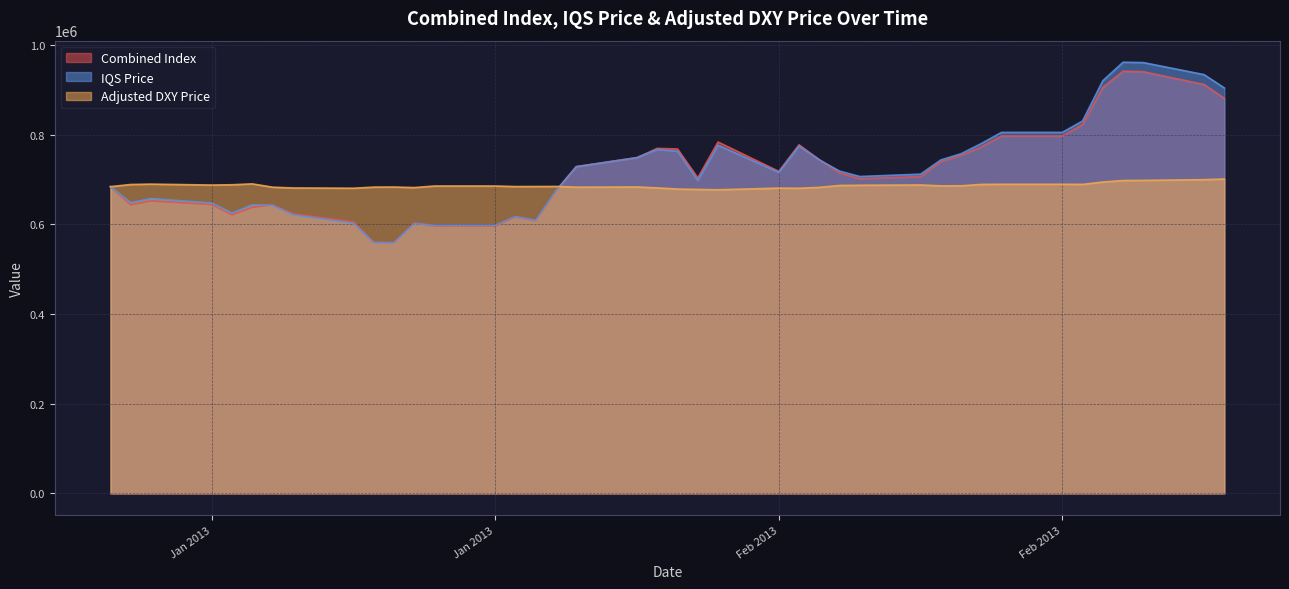

At which label is Combined Index closest to 750884?

2013-01-28